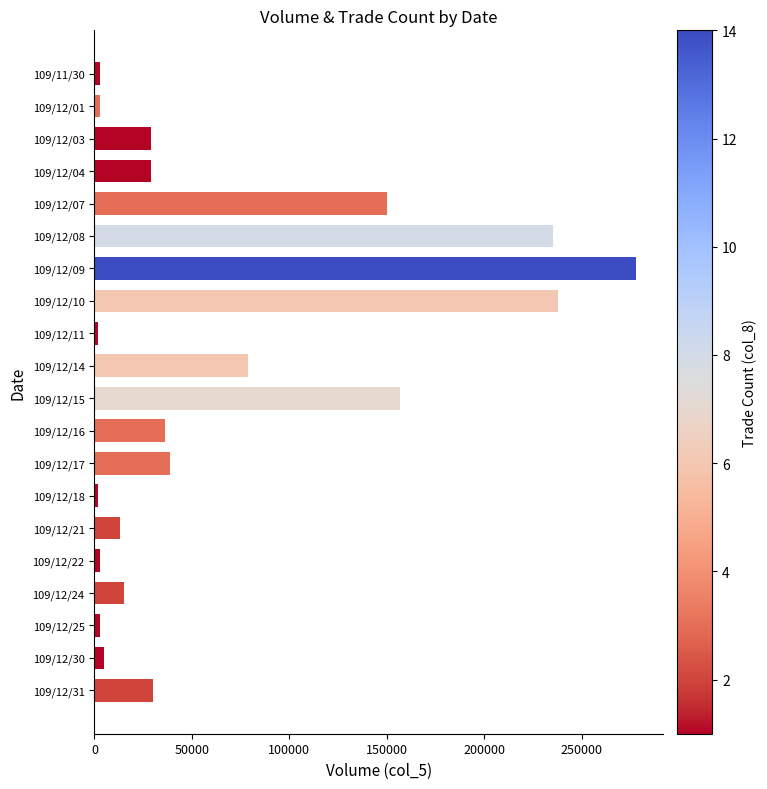

What is the ratio of the value at 109/12/31 to the value at 109/12/14?

0.4